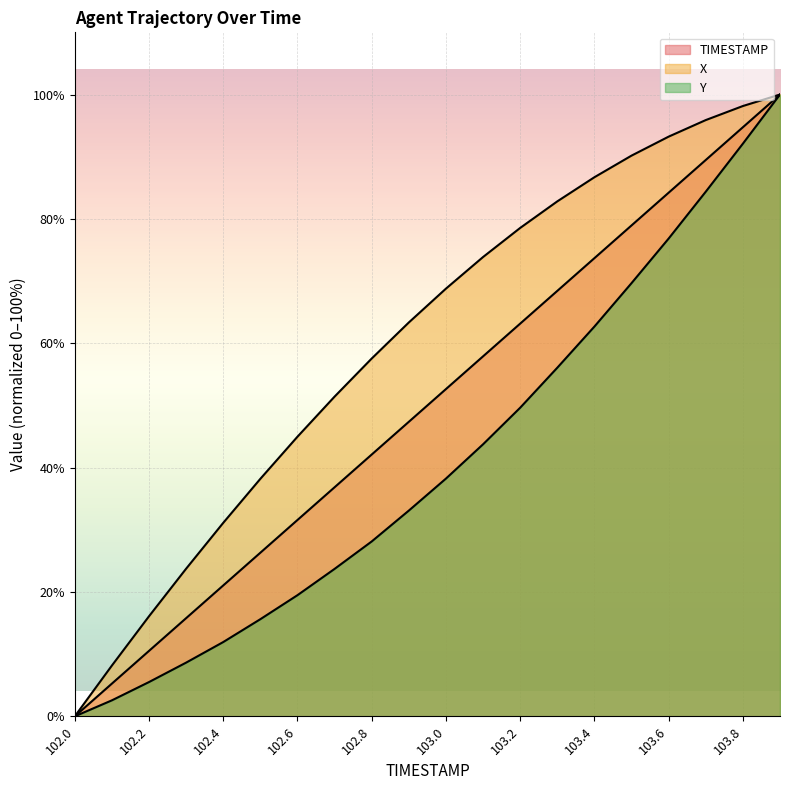

Does the chart display data point markers on the line(s)?

No